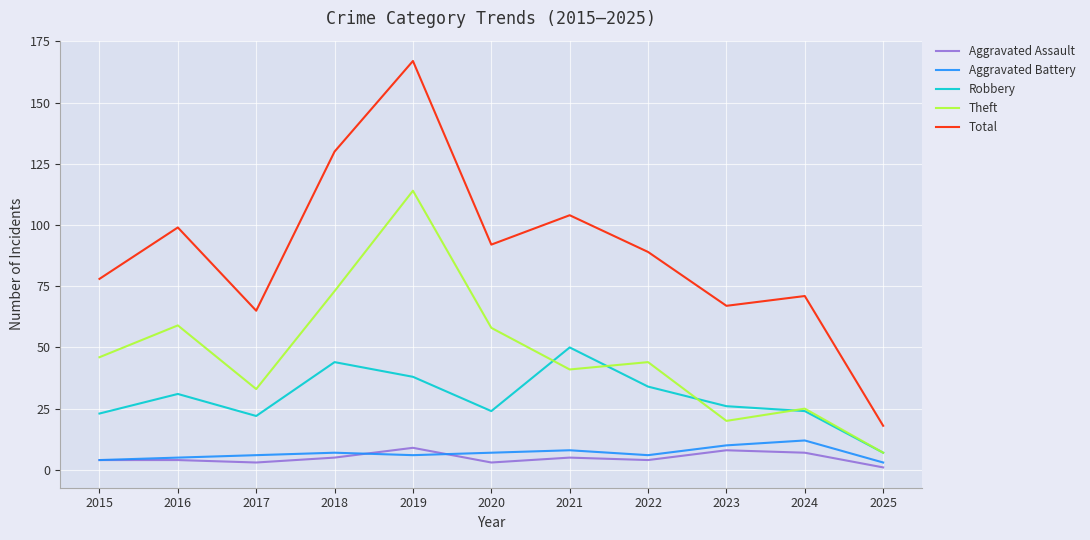

What is the sum of the Aggravated Battery values at 2020 and 2016?

12